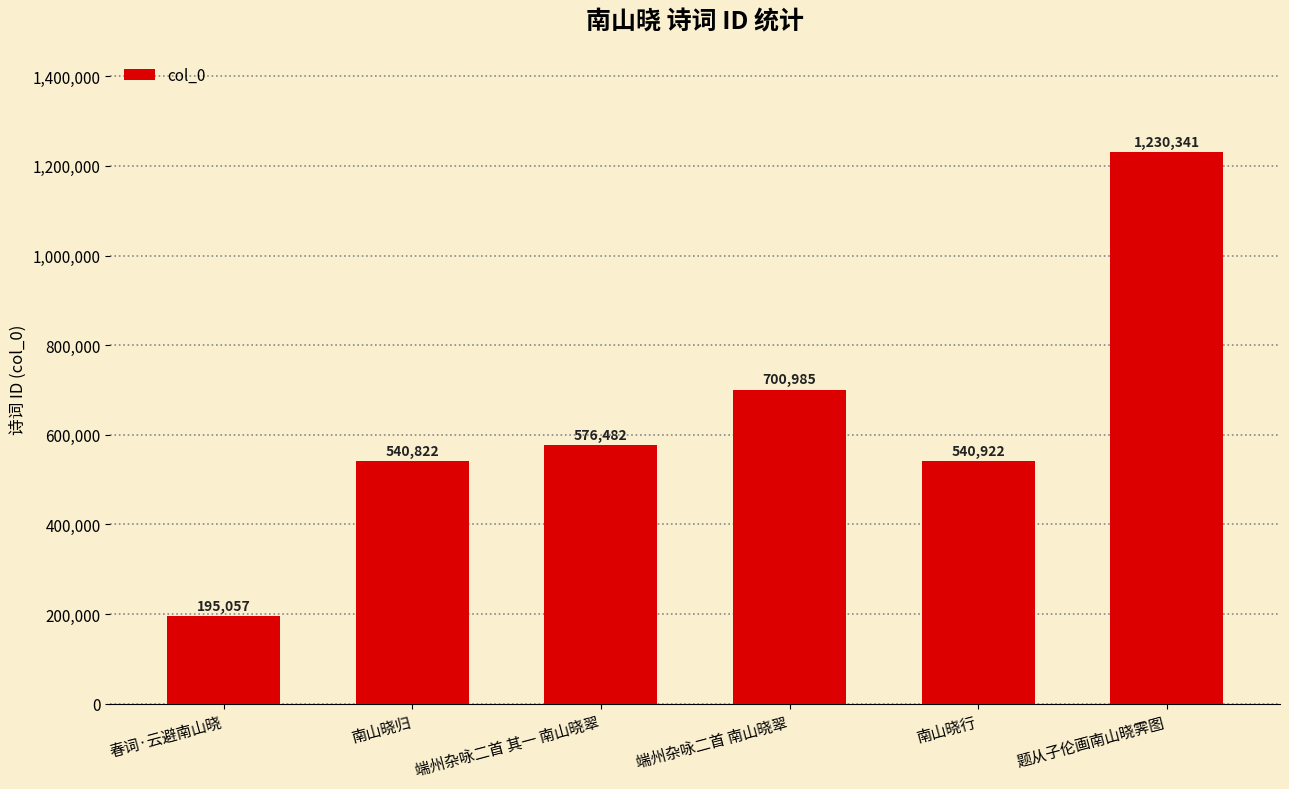

List the labels in order of value, smallest first.

春词·云避南山晓, 南山晓归, 南山晓行, 端州杂咏二首 其一 南山晓翠, 端州杂咏二首 南山晓翠, 题从子伦画南山晓霁图